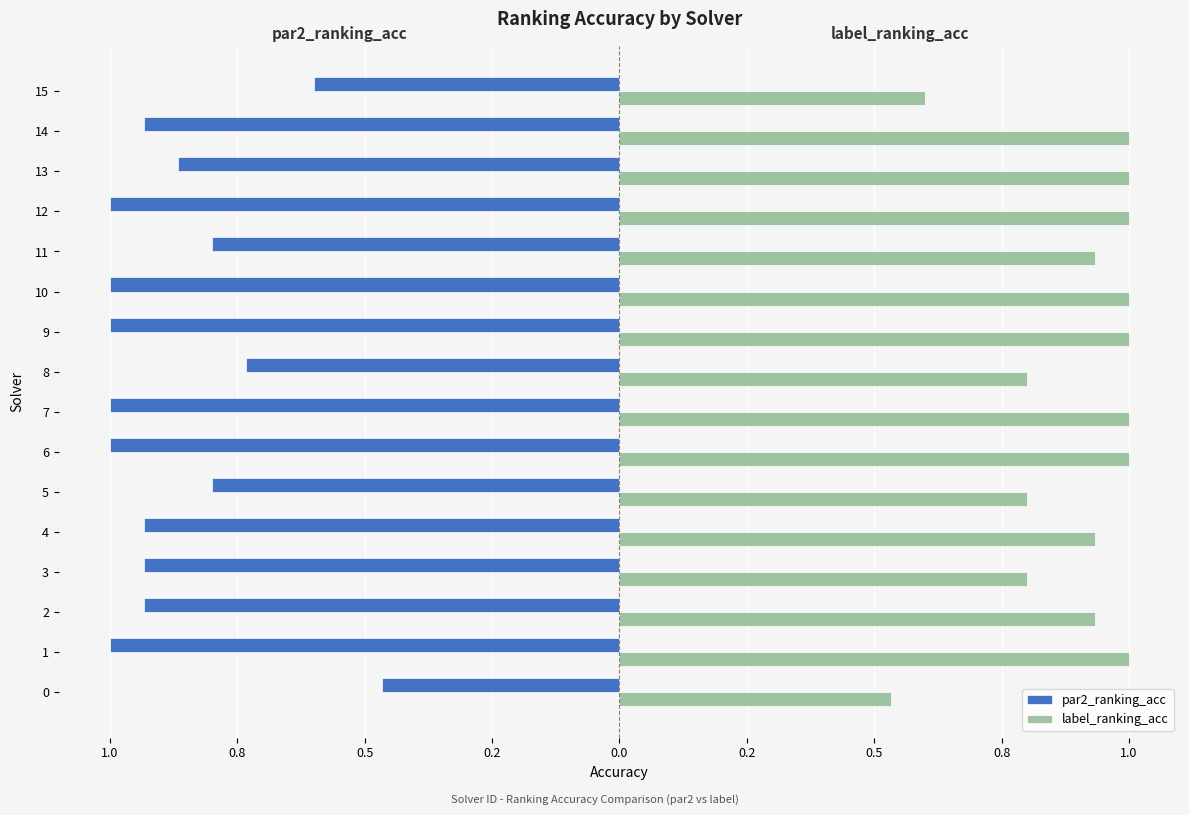

What is the maximum value shown in the chart?

1.0